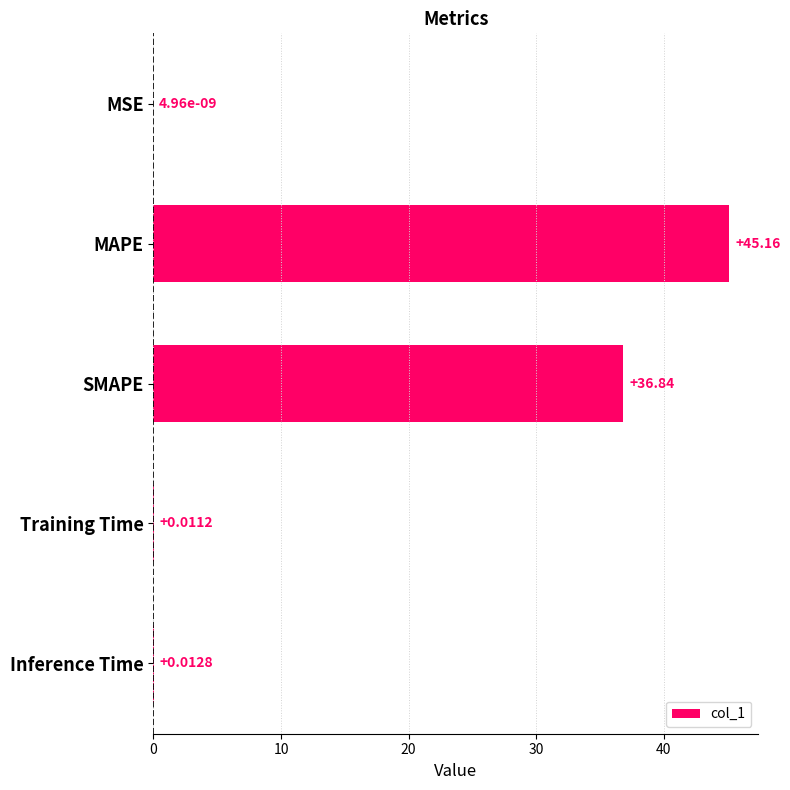

Are the bars horizontal?

Yes